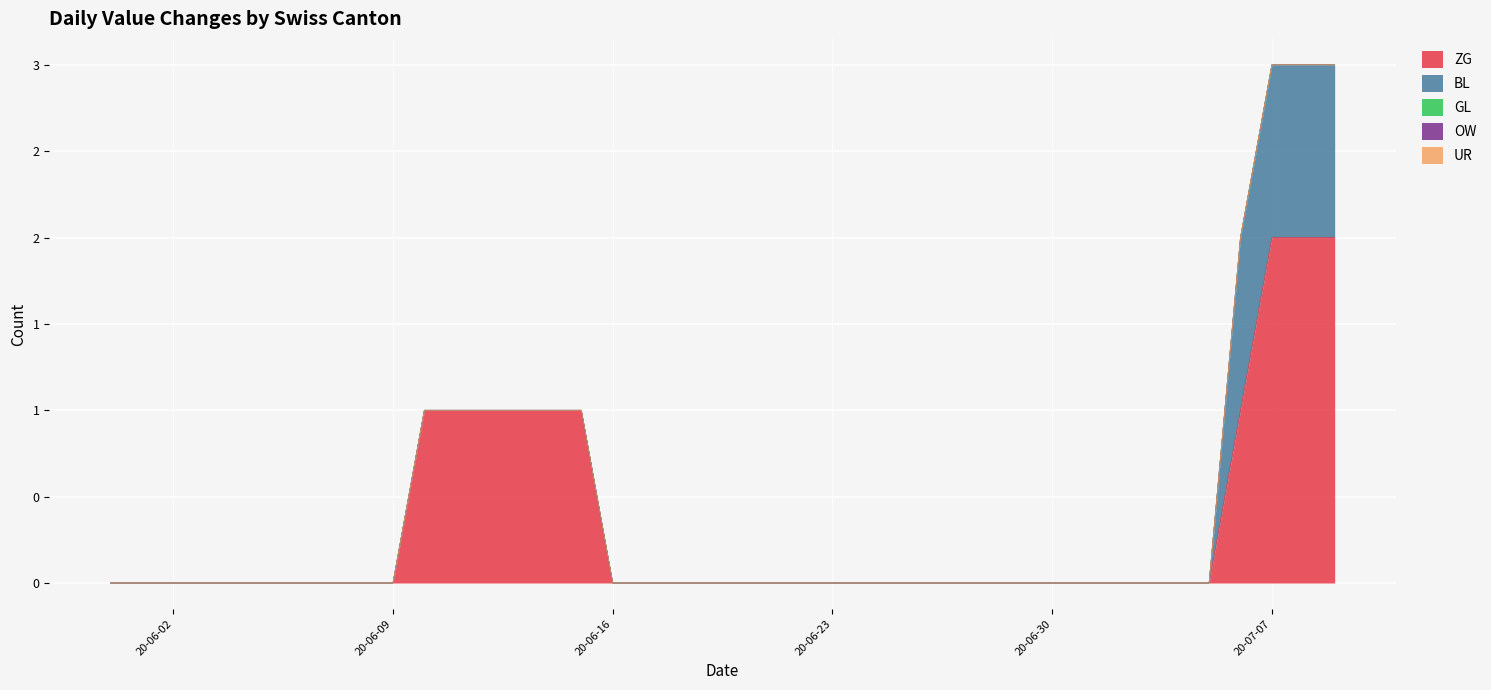

Reading left to right, list all the values displayed in this chart.

ZG: 0	0	0	0	0	0	0	0	0	0	1	1	1	1	1	1	0	0	0	0	0	0	0	0	0	0	0	0	0	0	0	0	0	0	0	0	1	2	2	2
BL: 0	0	0	0	0	0	0	0	0	0	0	0	0	0	0	0	0	0	0	0	0	0	0	0	0	0	0	0	0	0	0	0	0	0	0	0	1	1	1	1
GL: 0	0	0	0	0	0	0	0	0	0	0	0	0	0	0	0	0	0	0	0	0	0	0	0	0	0	0	0	0	0	0	0	0	0	0	0	0	0	0	0
OW: 0	0	0	0	0	0	0	0	0	0	0	0	0	0	0	0	0	0	0	0	0	0	0	0	0	0	0	0	0	0	0	0	0	0	0	0	0	0	0	0
UR: 0	0	0	0	0	0	0	0	0	0	0	0	0	0	0	0	0	0	0	0	0	0	0	0	0	0	0	0	0	0	0	0	0	0	0	0	0	0	0	0